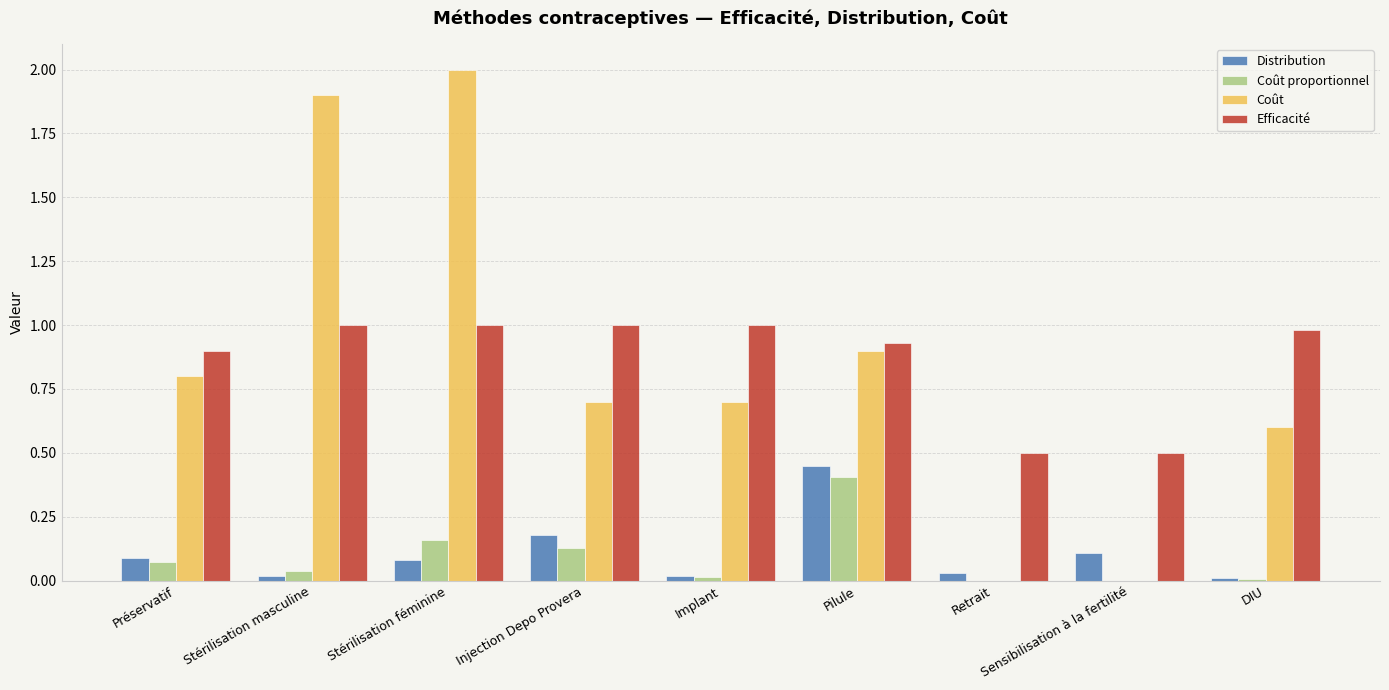

Does the chart contain stacked bars?

No